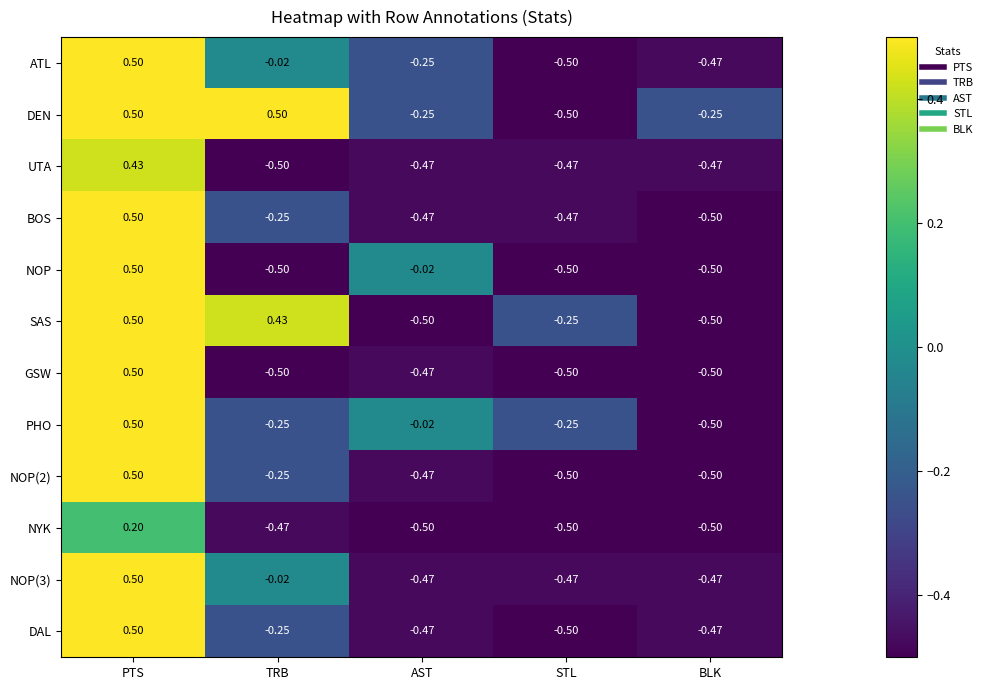

What is the difference between the highest and lowest values at PTS?

0.3